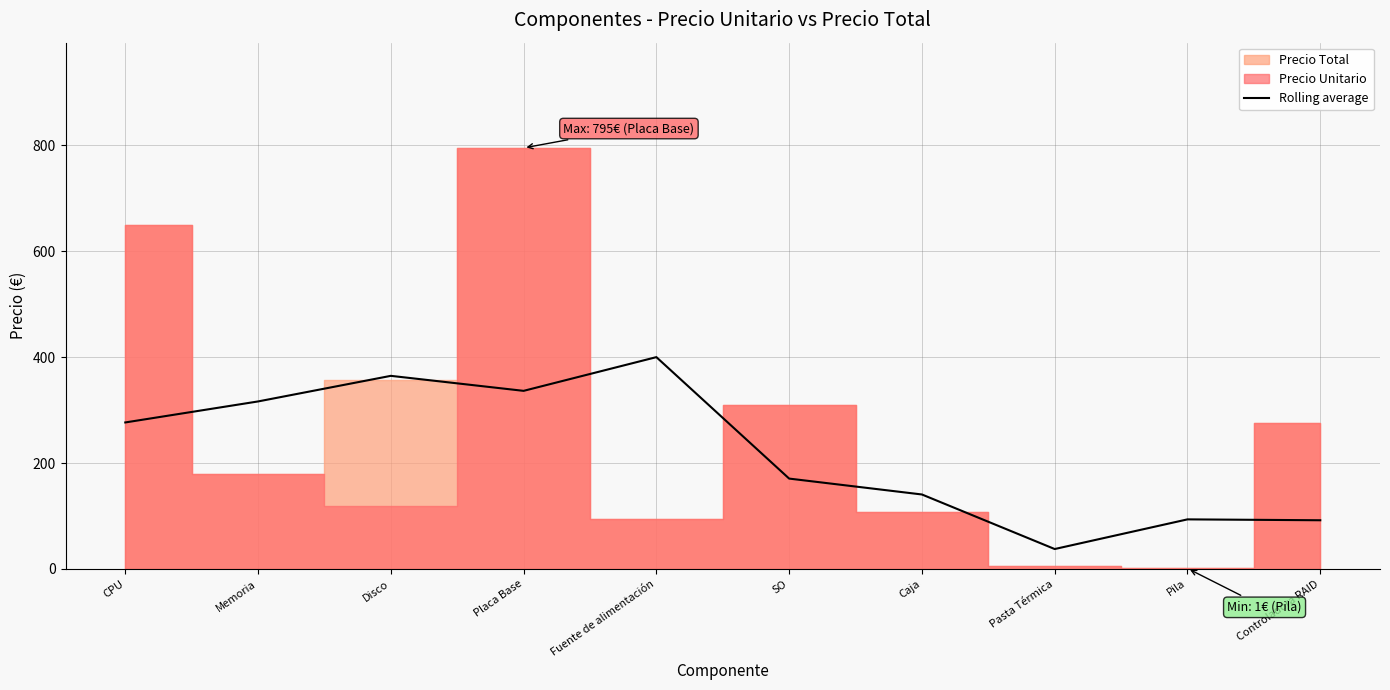

What is the minimum value for Rolling average?

37.7